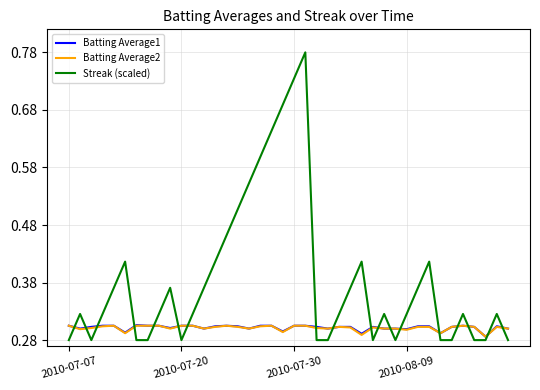

Which series has the widest spread of values?

Streak (scaled)